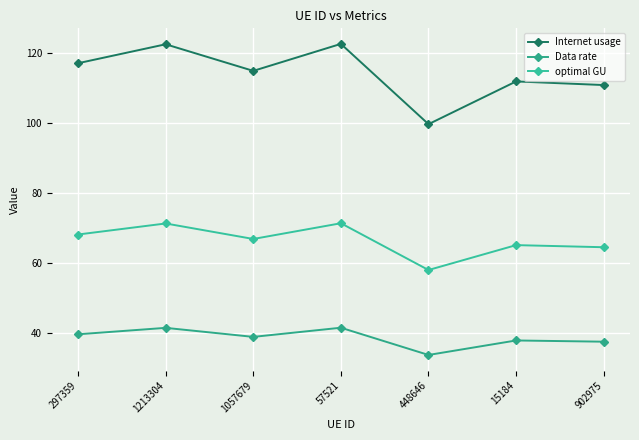

Does the chart have visible grid lines?

Yes